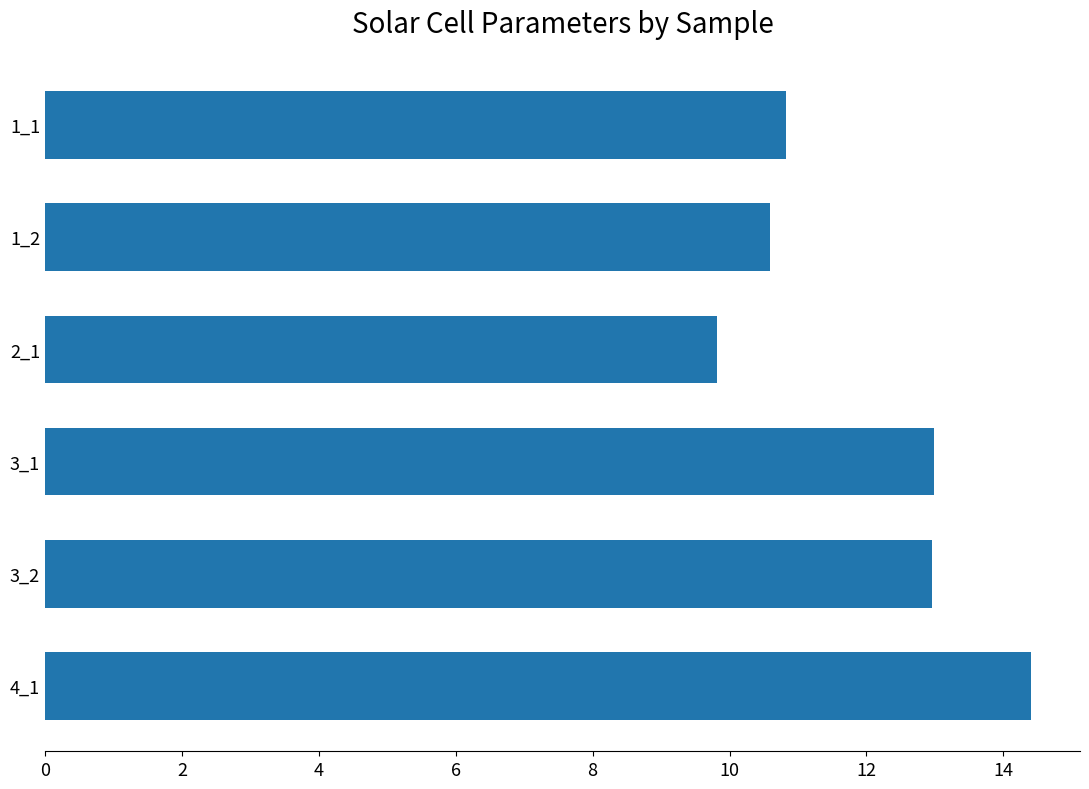

Reading top to bottom, extract all data points from this chart.

10.8	10.6	9.8	13.0	13.0	14.4